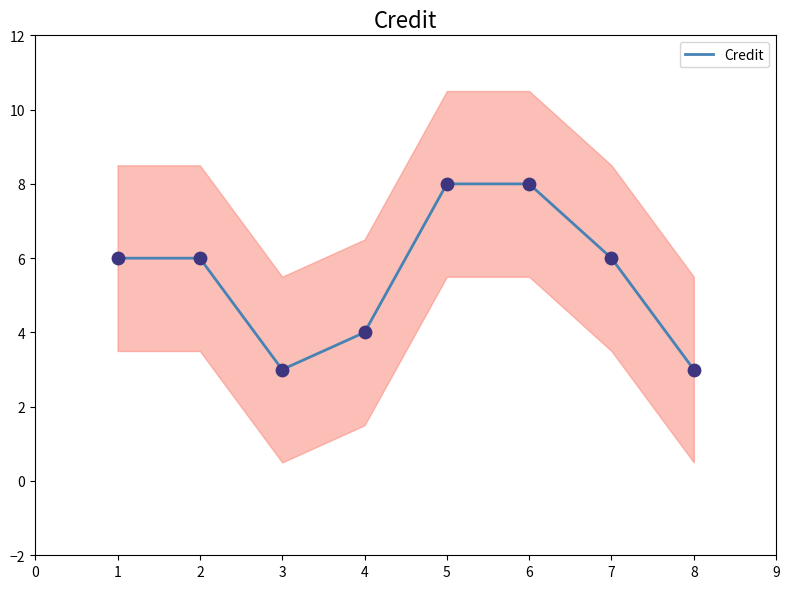

The Credit series shows 3 at 3. True or false?

True